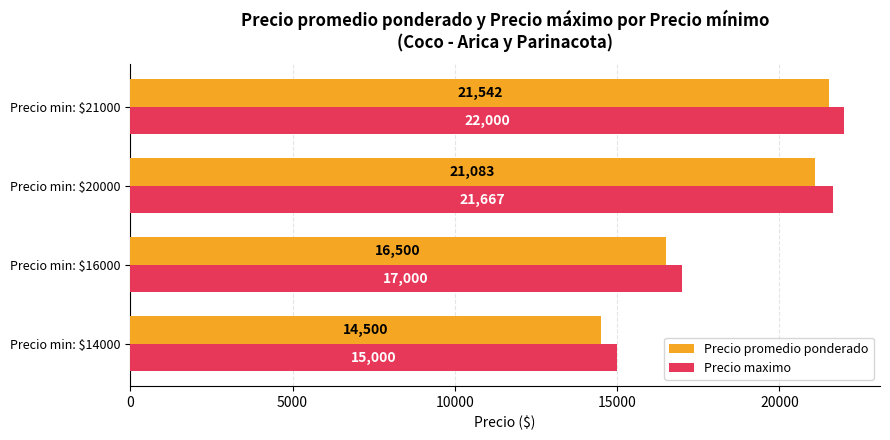

Is it true that Precio maximo equals 17000 at Precio min: $16000?

True